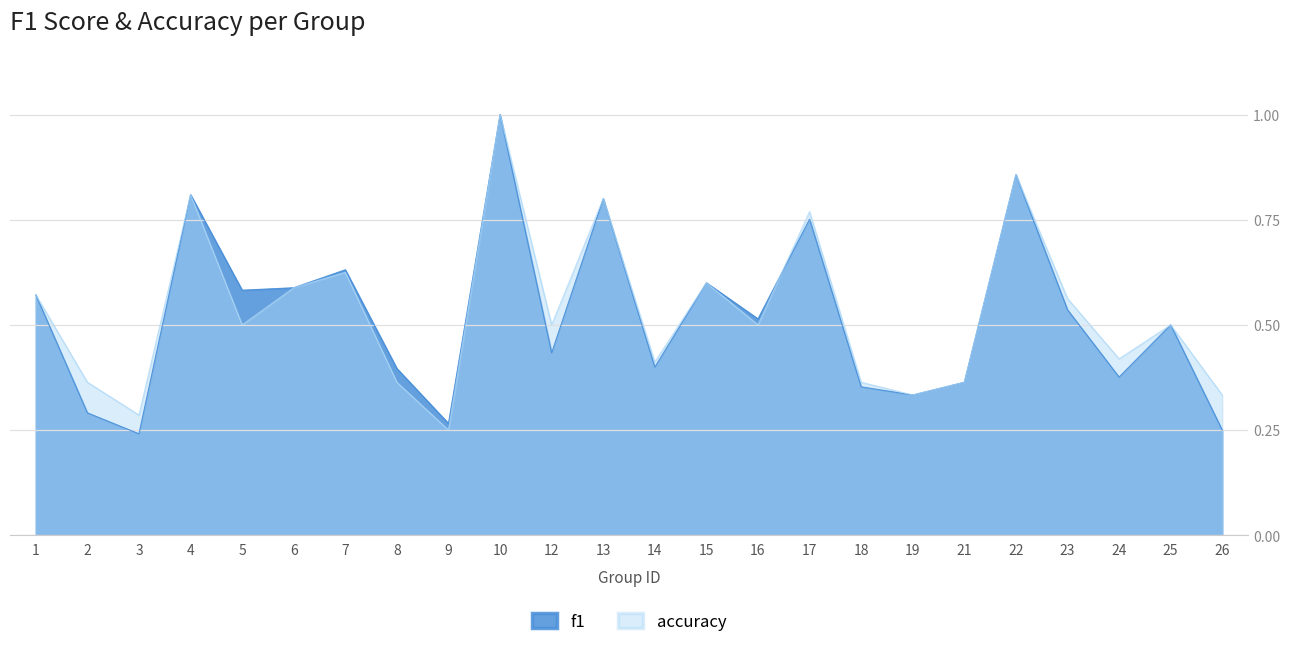

True or false: f1 has more than 2 interior local peaks.

True